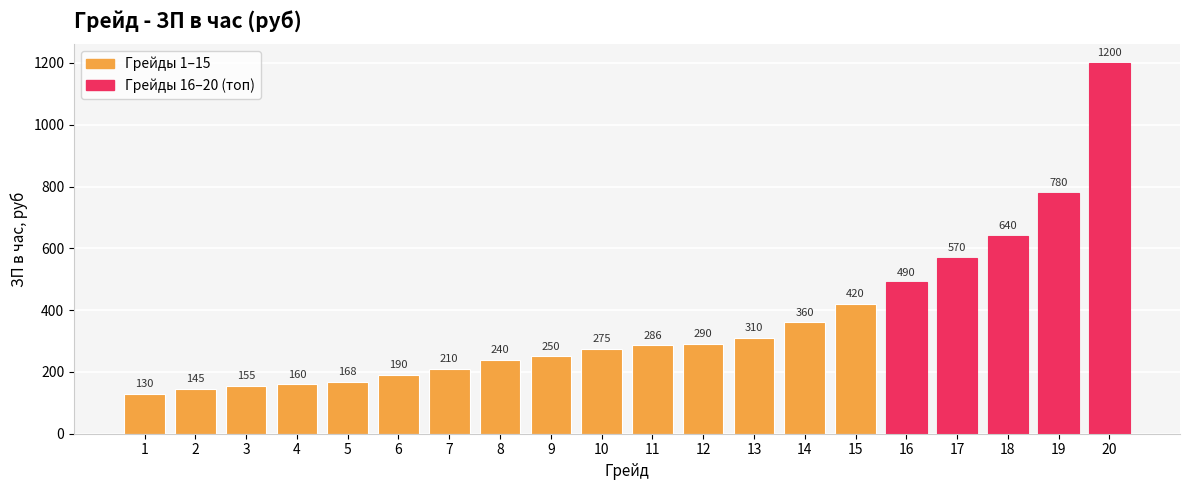

Which has a higher value, 2 or 16?

16